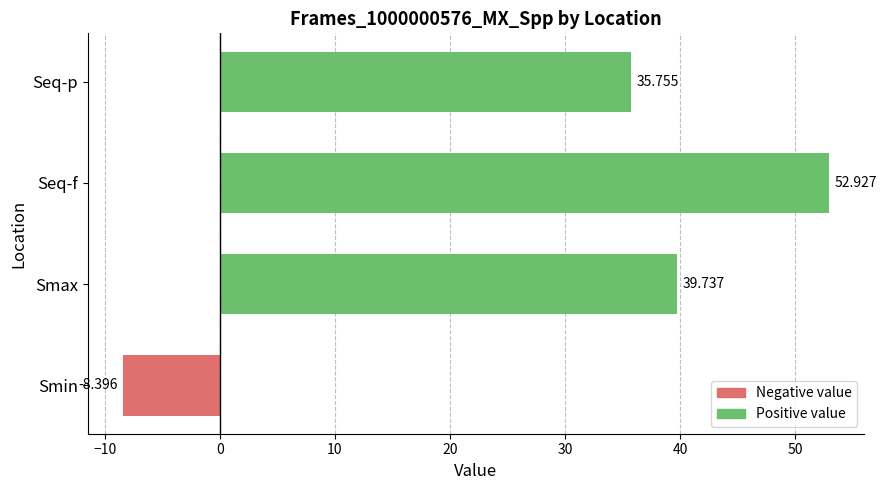

At which category does the chart reach its minimum across all series?

Smin